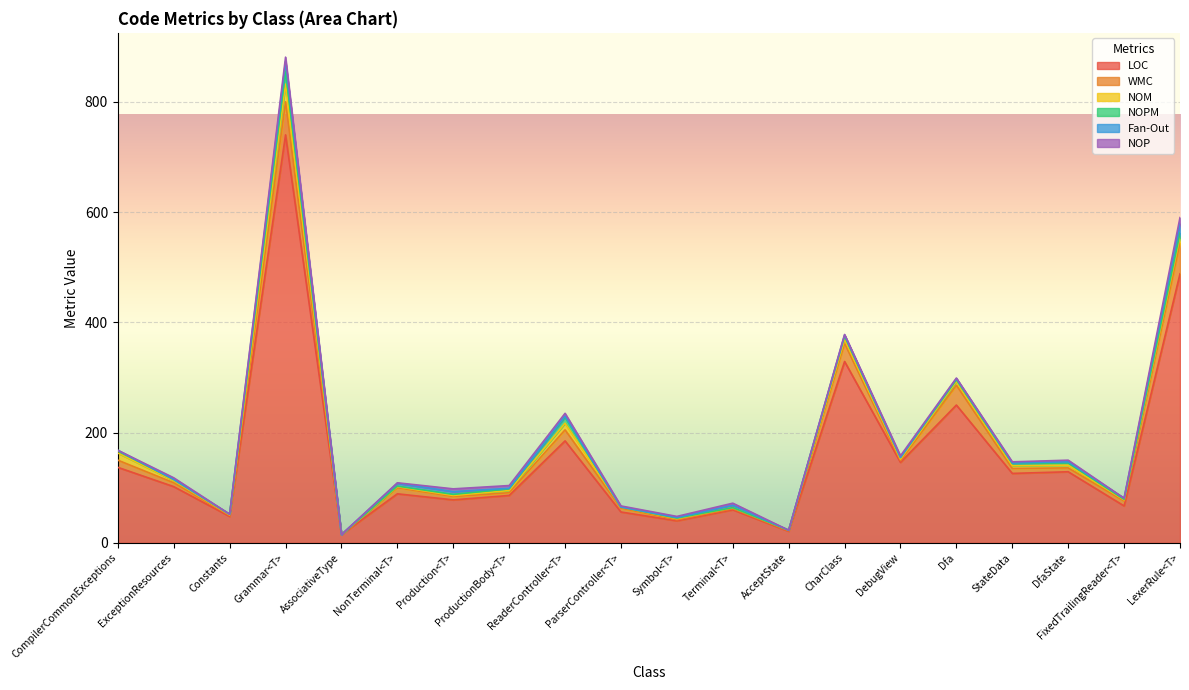

How many series are shown in this chart?

6